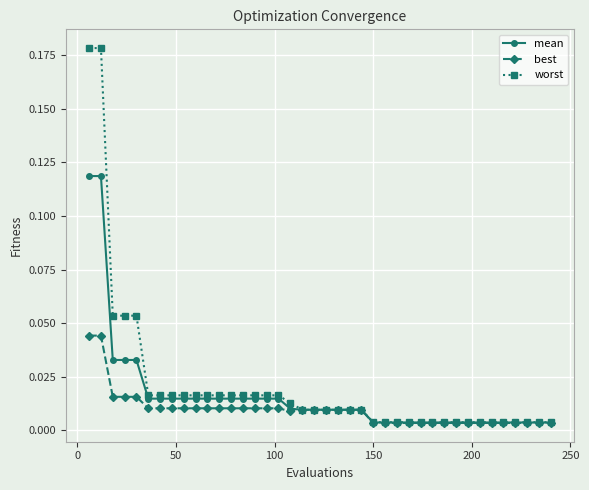

Which series has the largest range (max minus min)?

worst